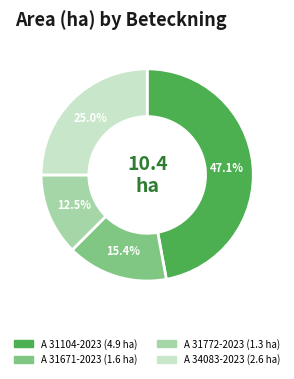

To the nearest percent, what percentage of the pie is A 31104-2023?

47%